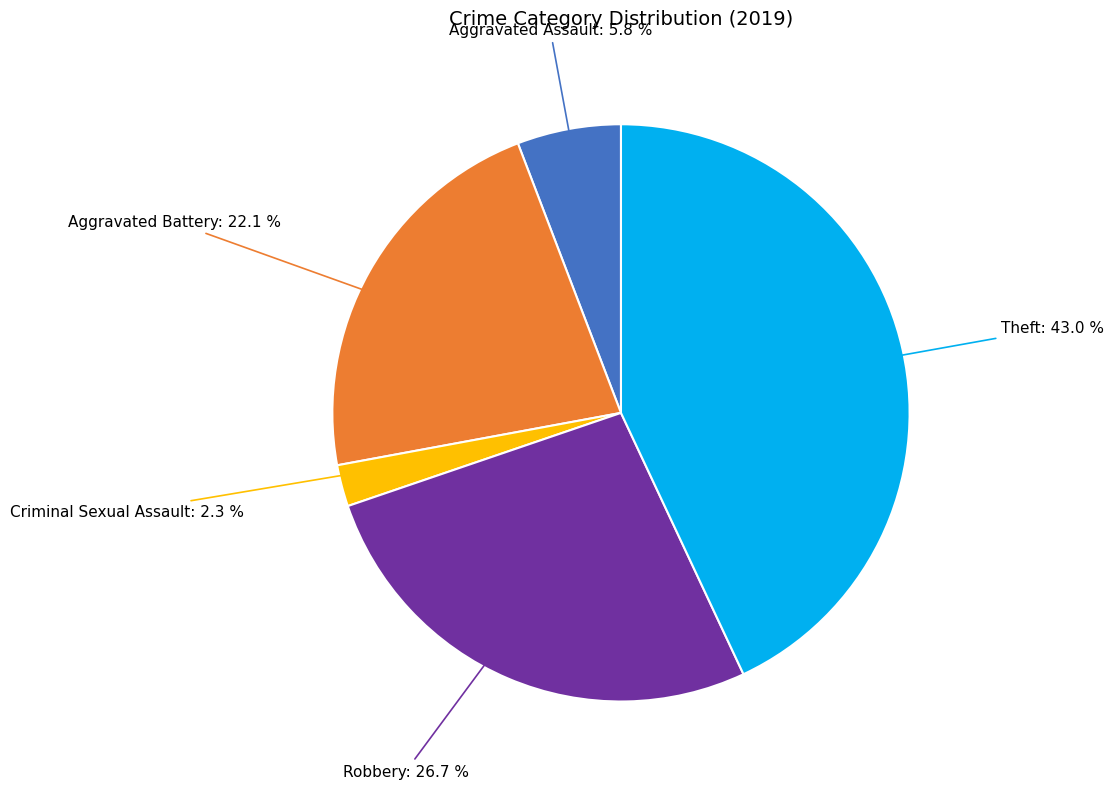

How many segments does this pie chart have?

5